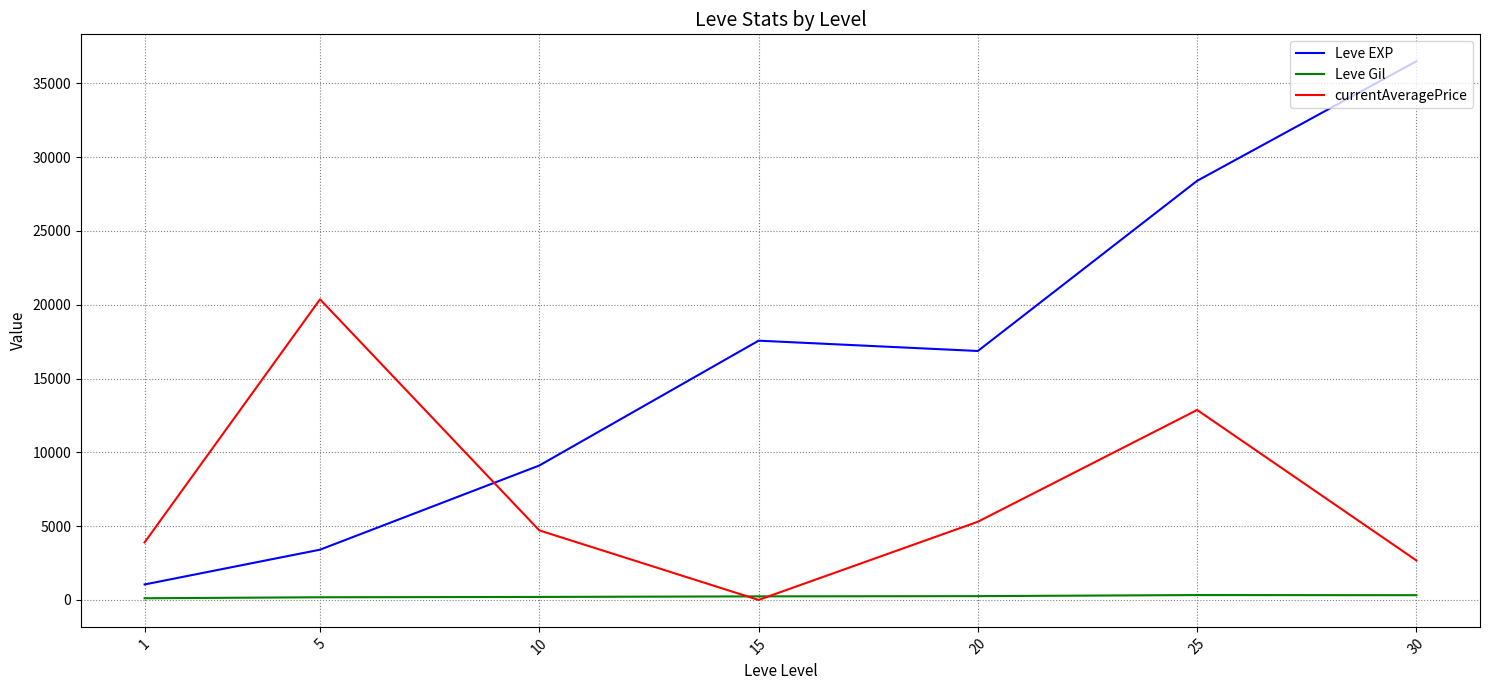

Count the number of categories in the chart.

7